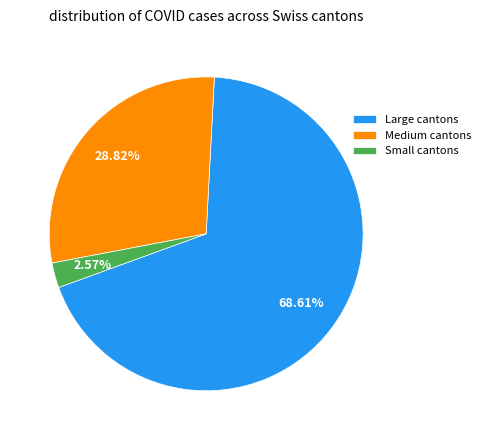

Which category has the biggest portion of the pie?

Large cantons